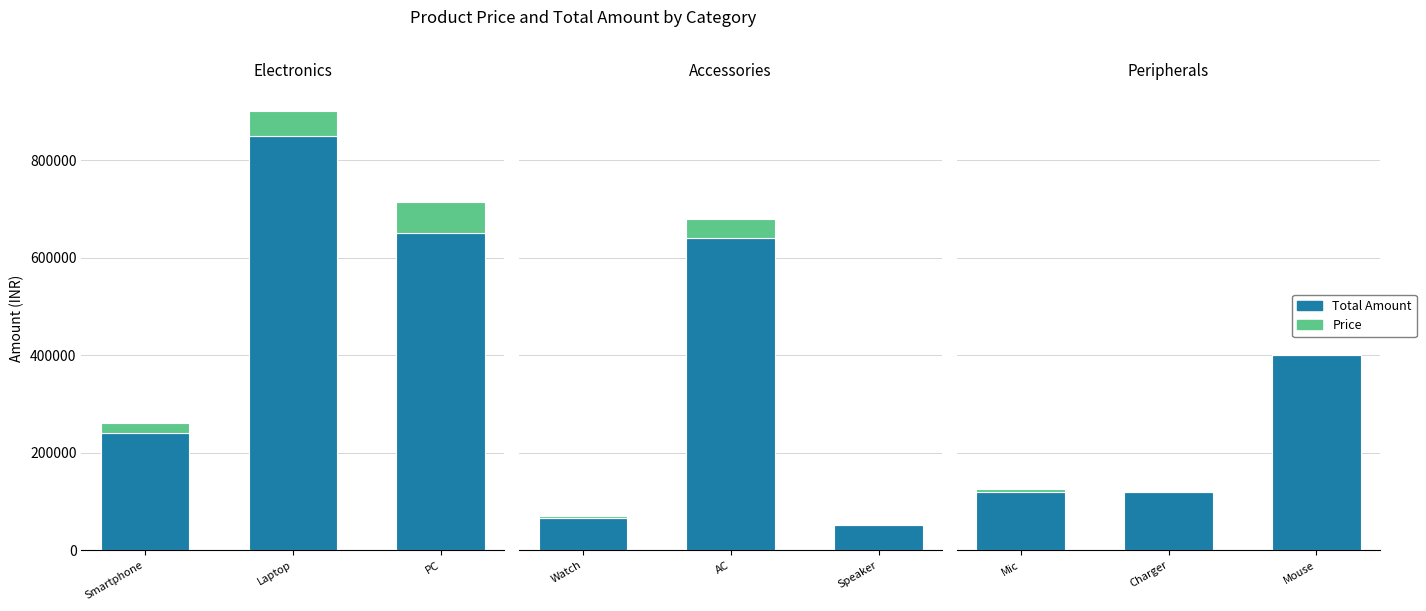

How many values in the price series are below 800?

1